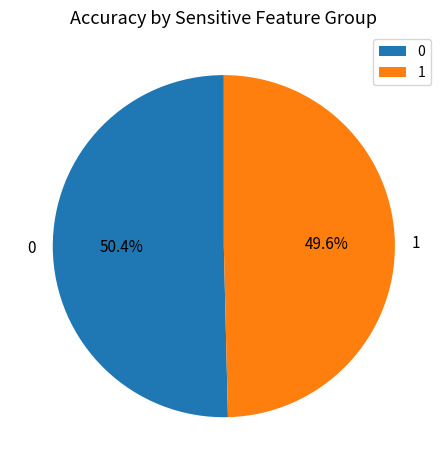

Which slice is the smallest?

1